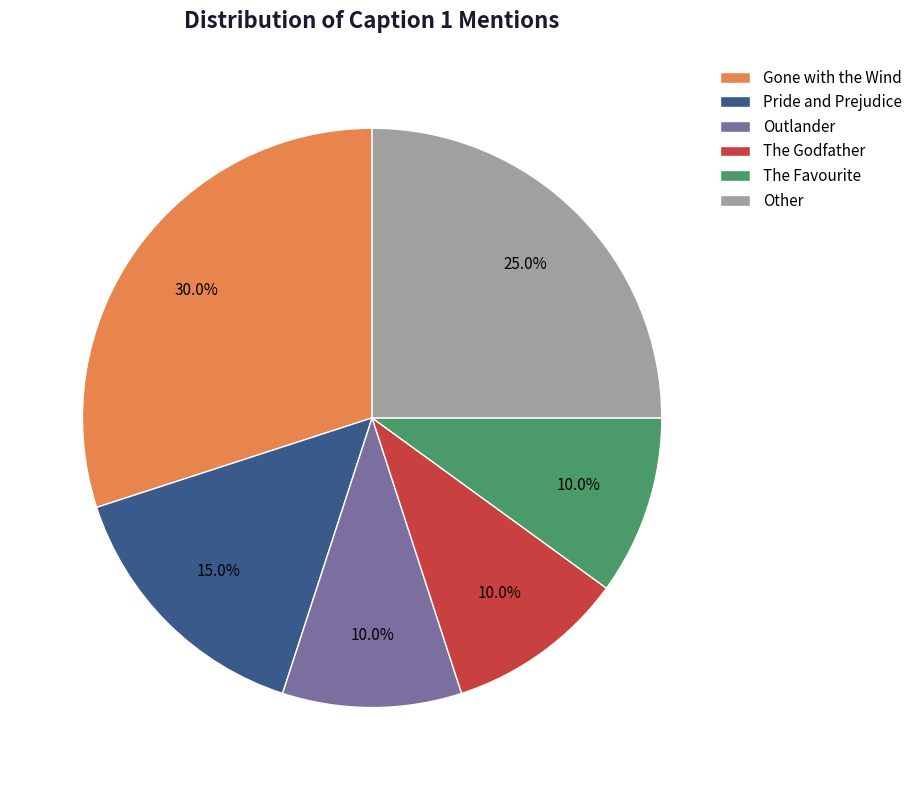

How many segments does this pie chart have?

6